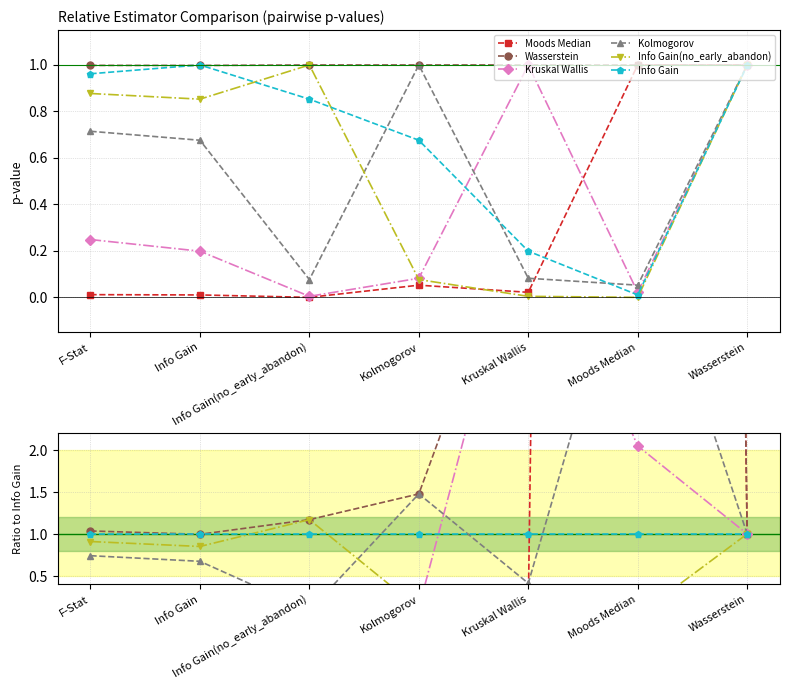

Between Info Gain and Kolmogorov, which series saw the biggest shift?

Kolmogorov